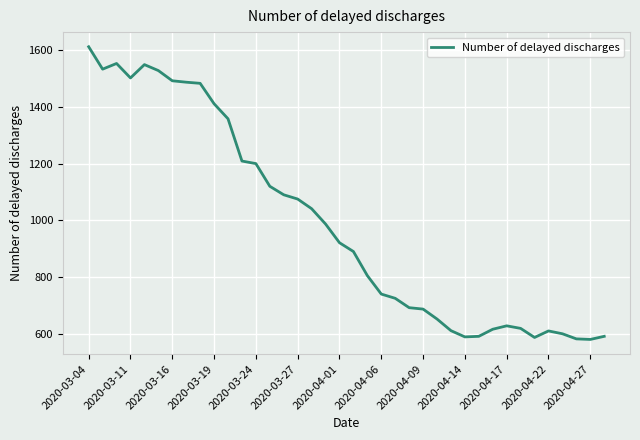

What is the greatest value displayed?

1612